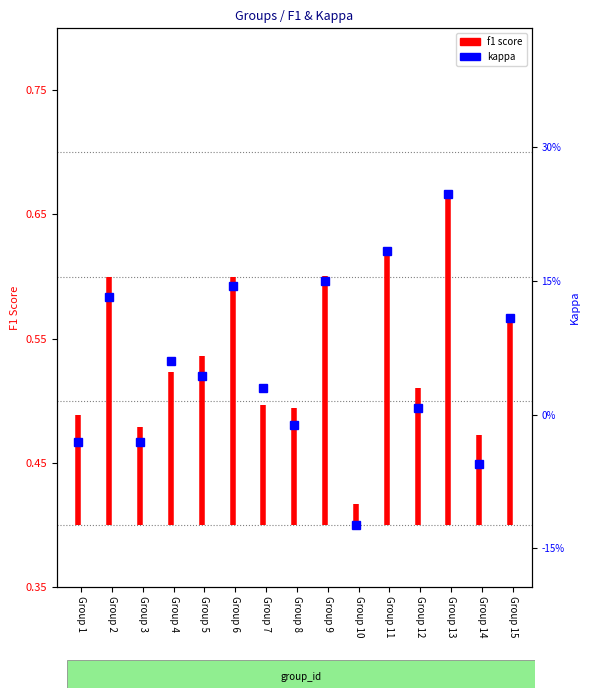

What is the difference between the values at Group 2 and Group 1?

0.1